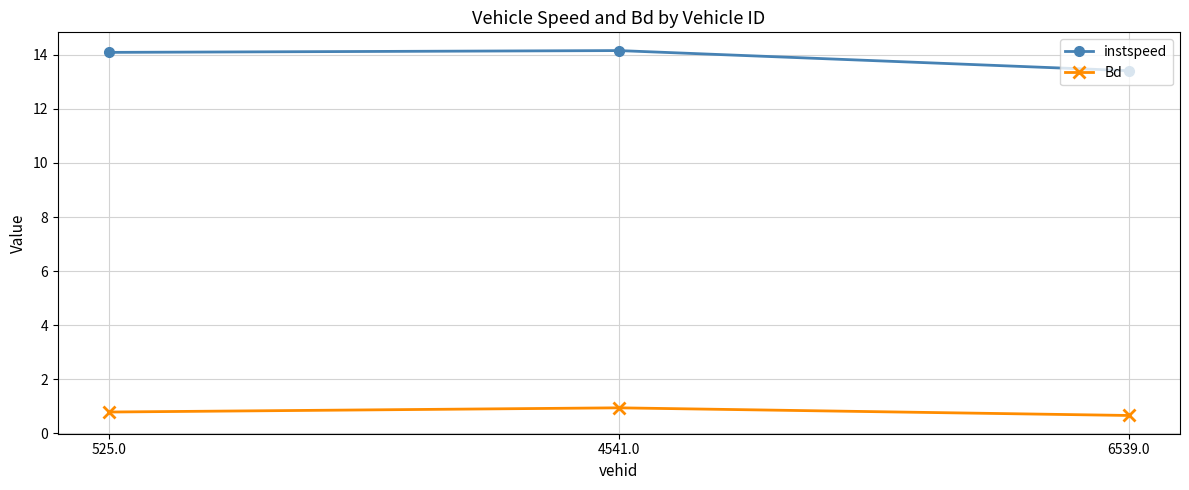

Read the instspeed value at 525.0.

14.1